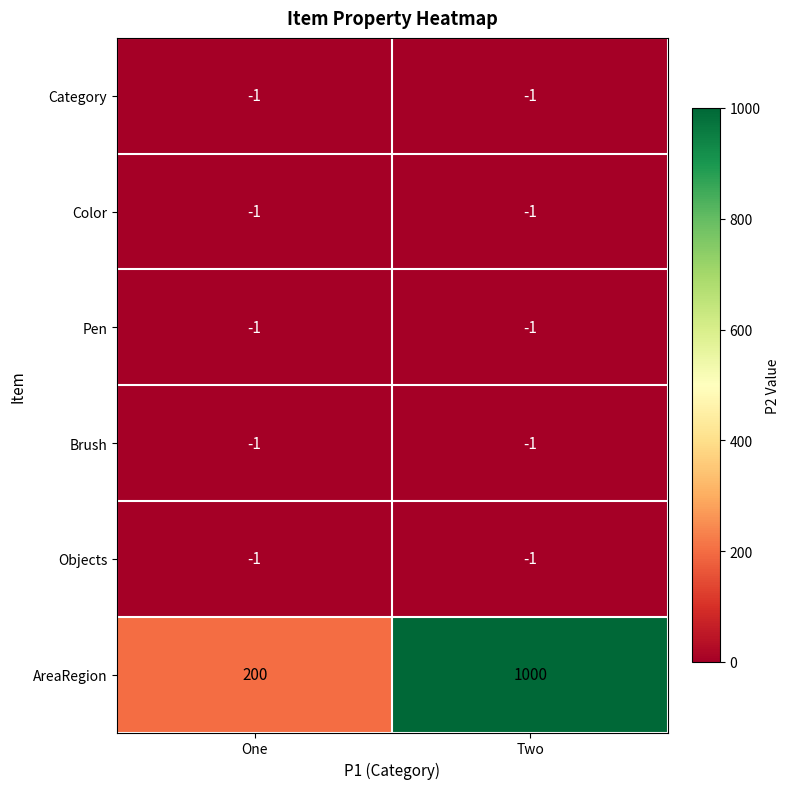

What is the spread (max minus min) of values at One?

201